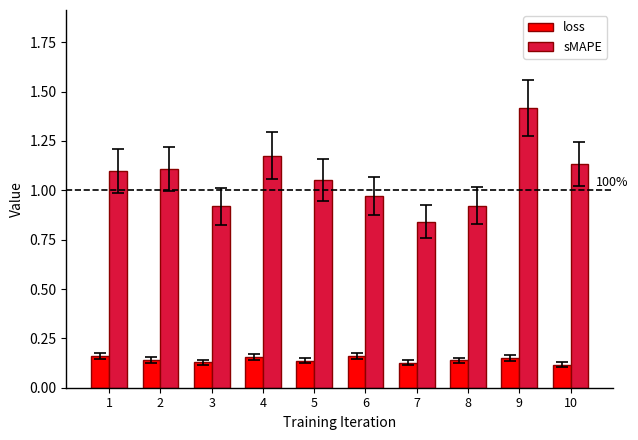

What is the difference between the maximum and minimum values in the sMAPE series?

0.6